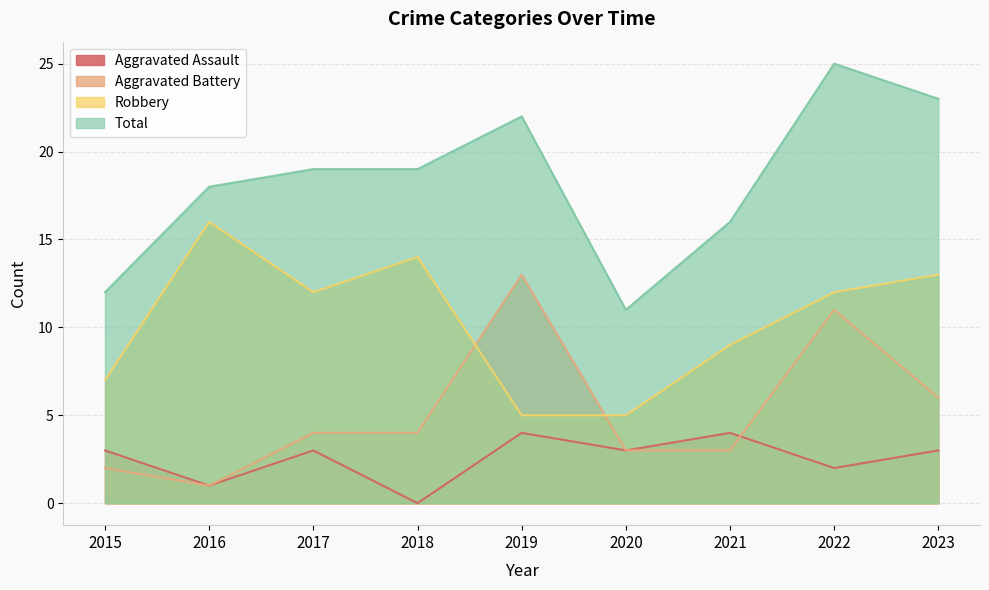

True or false: Aggravated Assault and Total intersect in this chart.

False